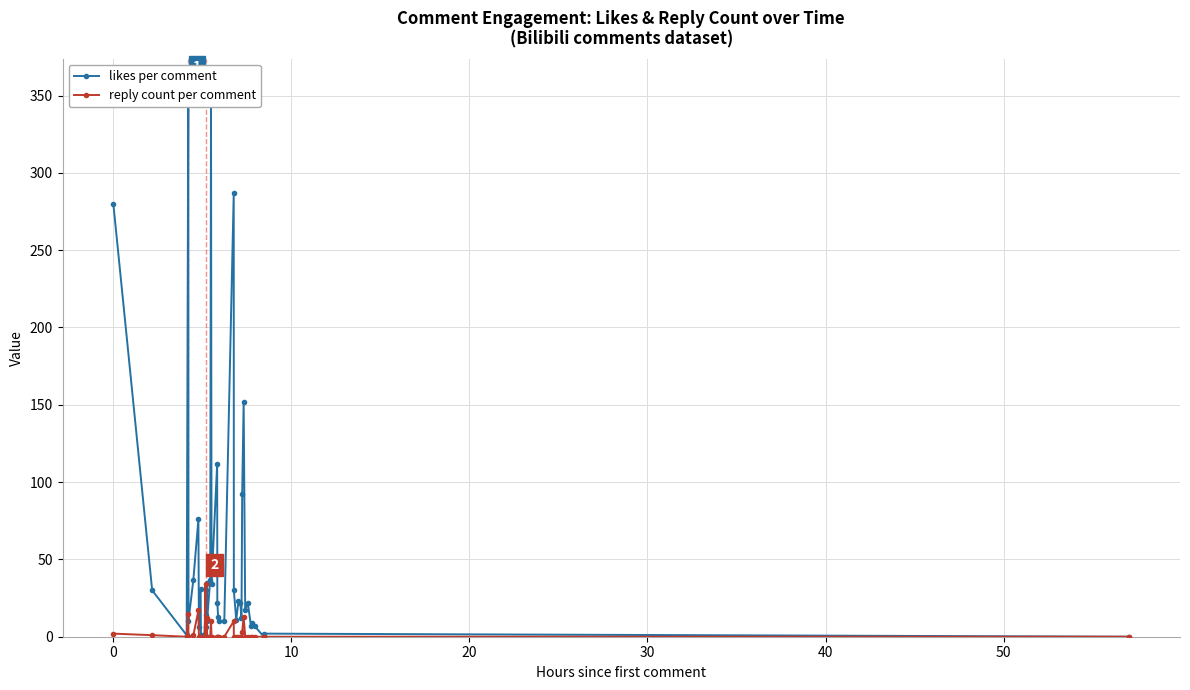

True or false: reply count per comment has more than 1 points higher than both neighbors.

True